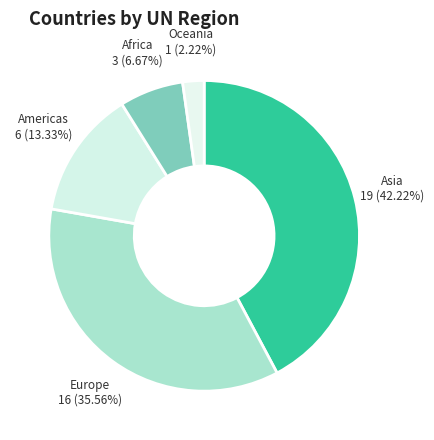

Which has a higher value, Europe or Americas?

Europe